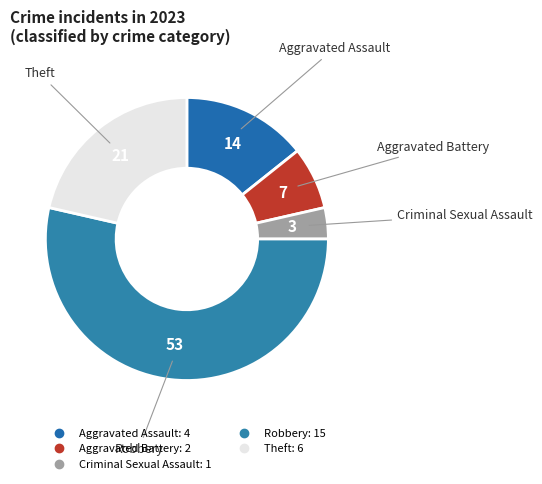

Count the number of slices in the pie.

5